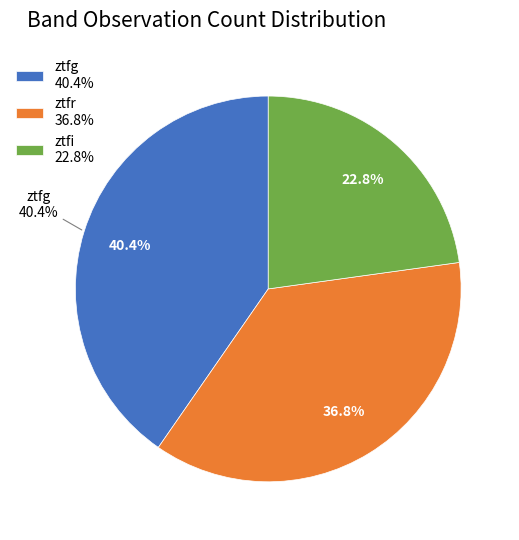

Which category has the biggest portion of the pie?

ztfg